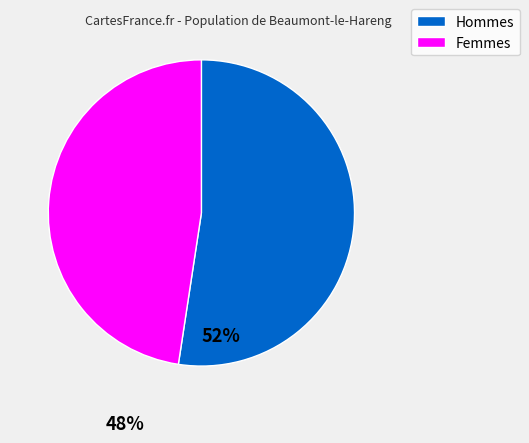

Is there a majority slice in this chart?

Yes